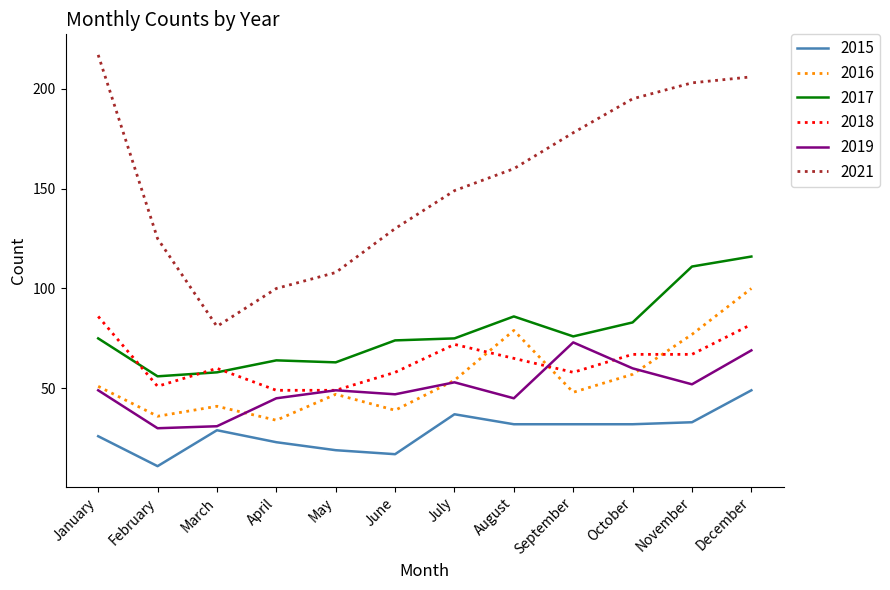

What is the sum of all 2017 values?

937